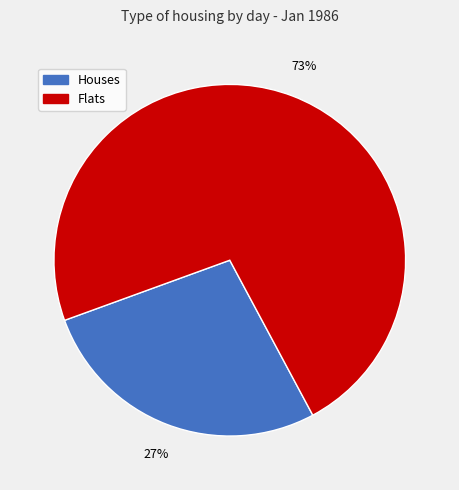

Approximately how many times larger is the value at Flats compared to Houses?

2.7